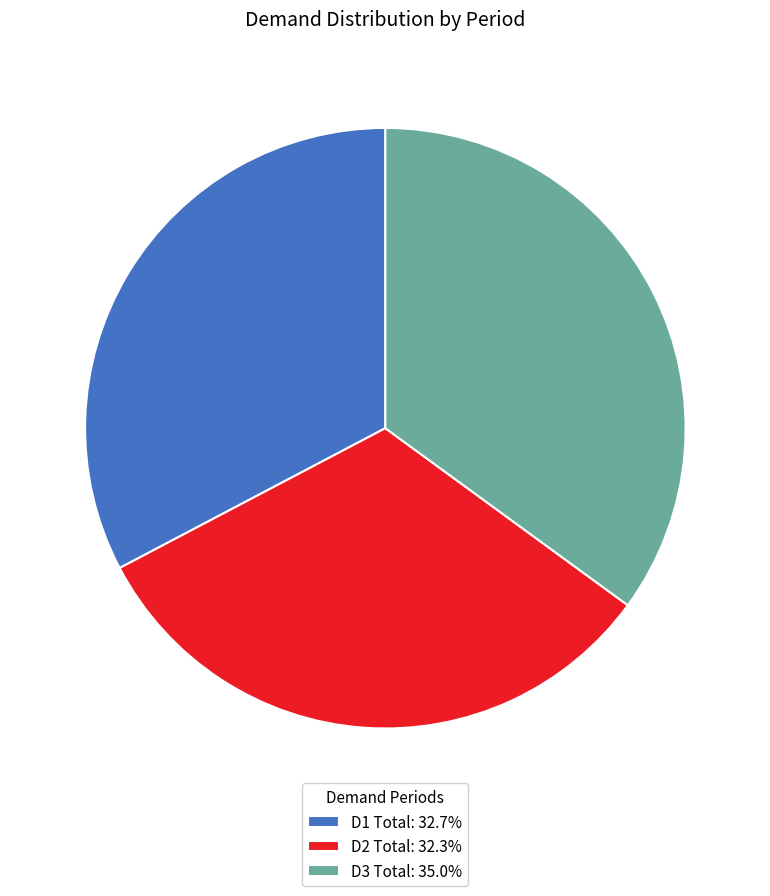

Do D2 Total: 32.3% and D1 Total: 32.7% together represent more than half of the pie?

Yes